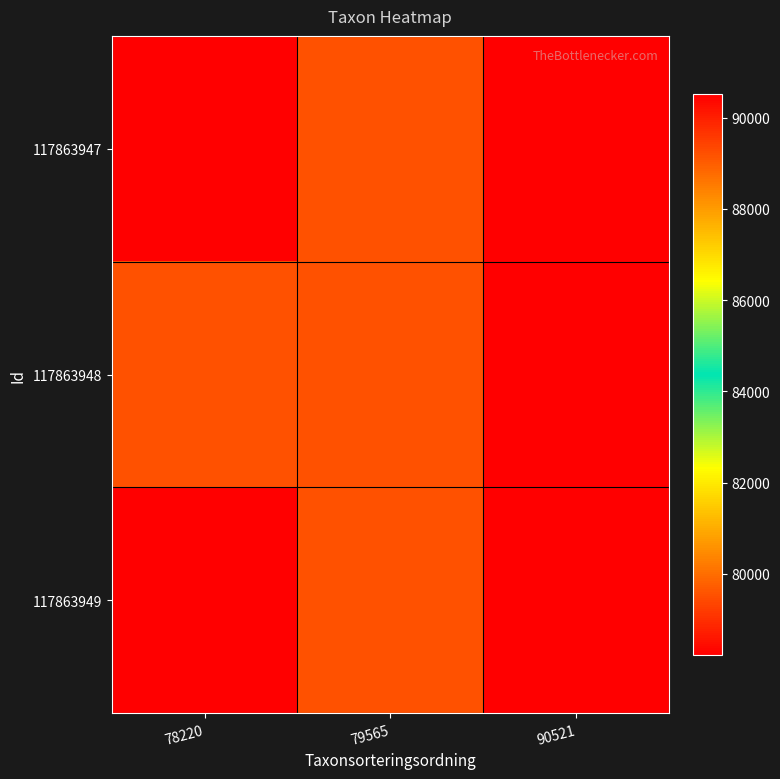

Which series has the largest range (max minus min)?

117863947